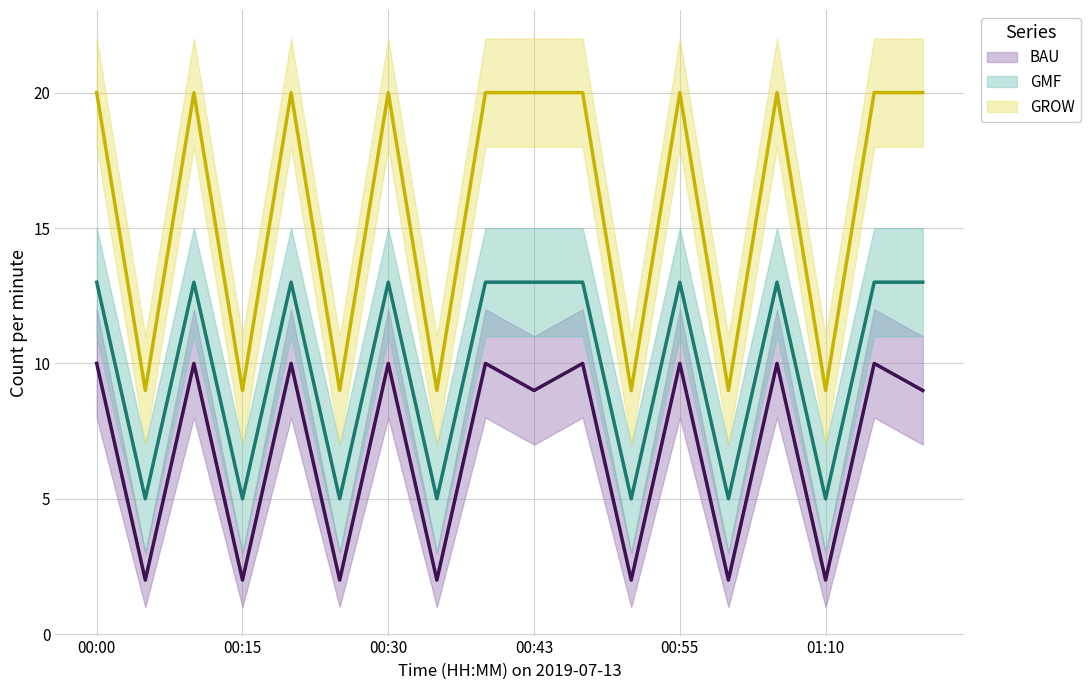

Which label corresponds to the smallest value in the chart?

00:05